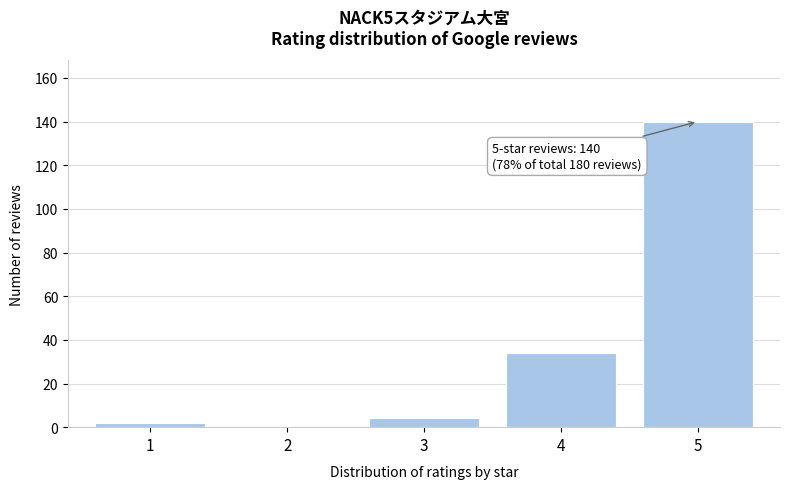

Reading right to left, list all the values displayed in this chart.

5=140	4=34	3=4	2=0	1=2